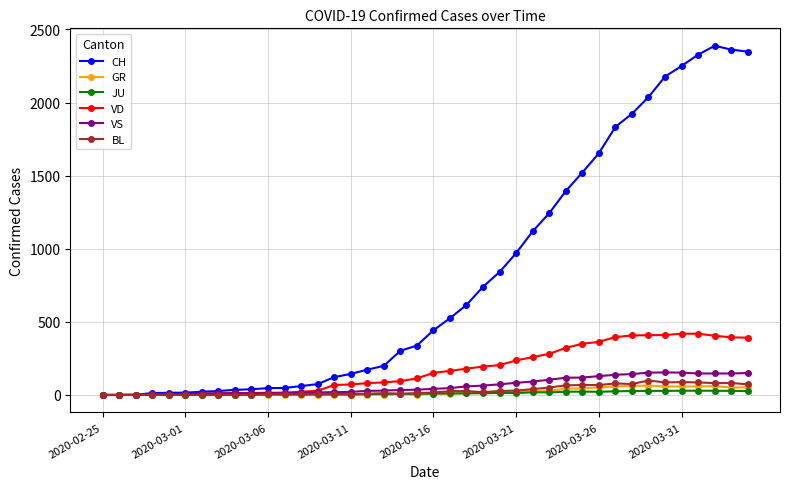

What is the highest value of the GR series?

63